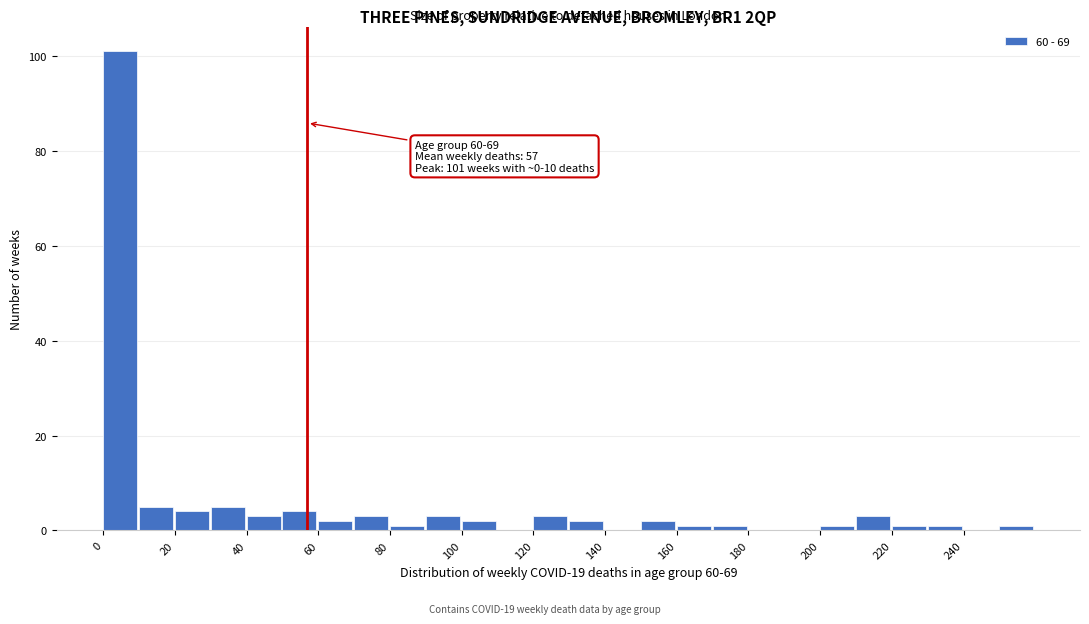

Over which range of the x-axis is the bar tallest?

0 to 10